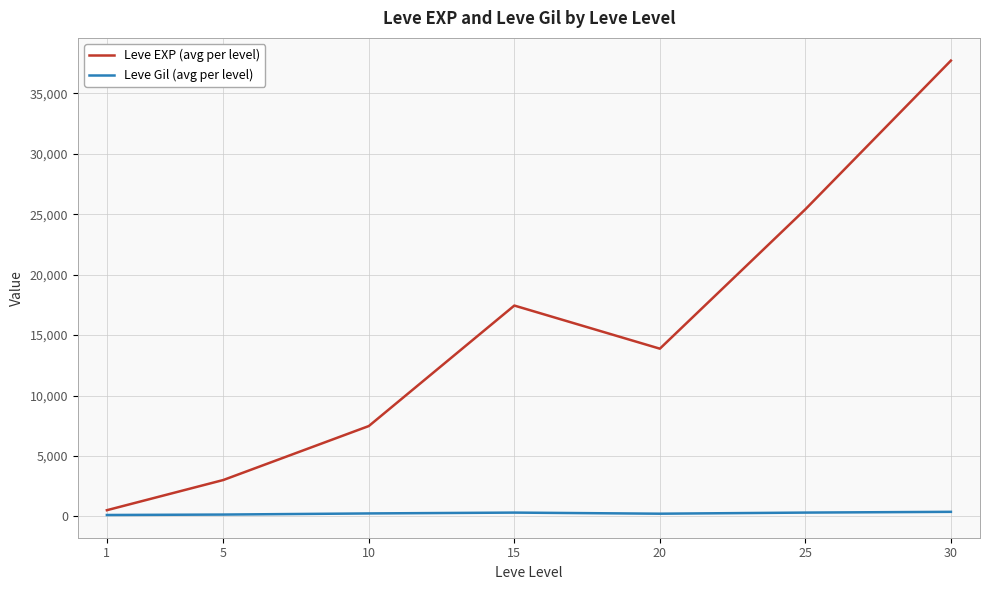

Rank the series by their maximum value, from lowest to highest.

Leve Gil (avg per level), Leve EXP (avg per level)